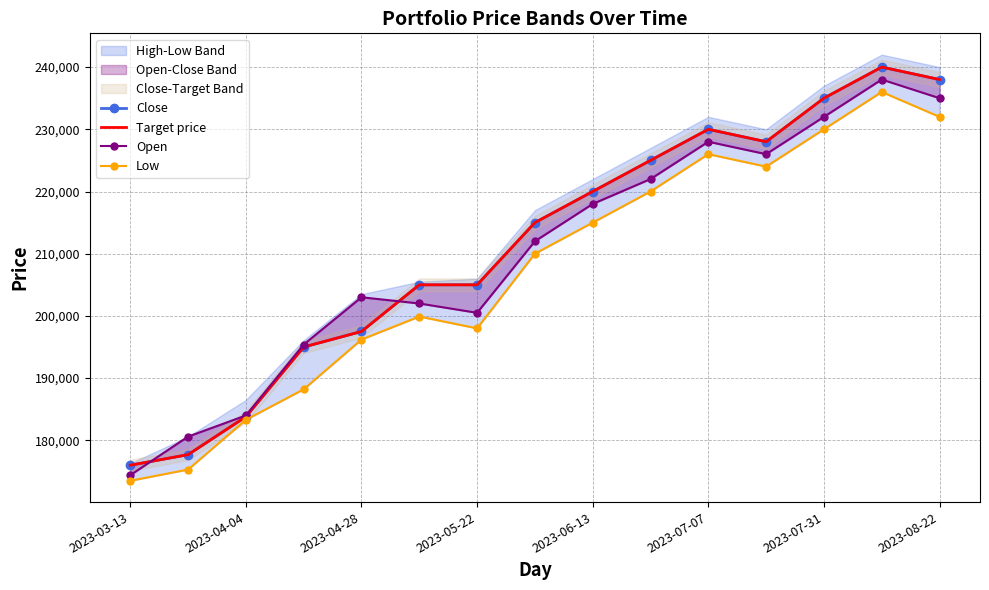

At which category does Close reach its first local valley?

11